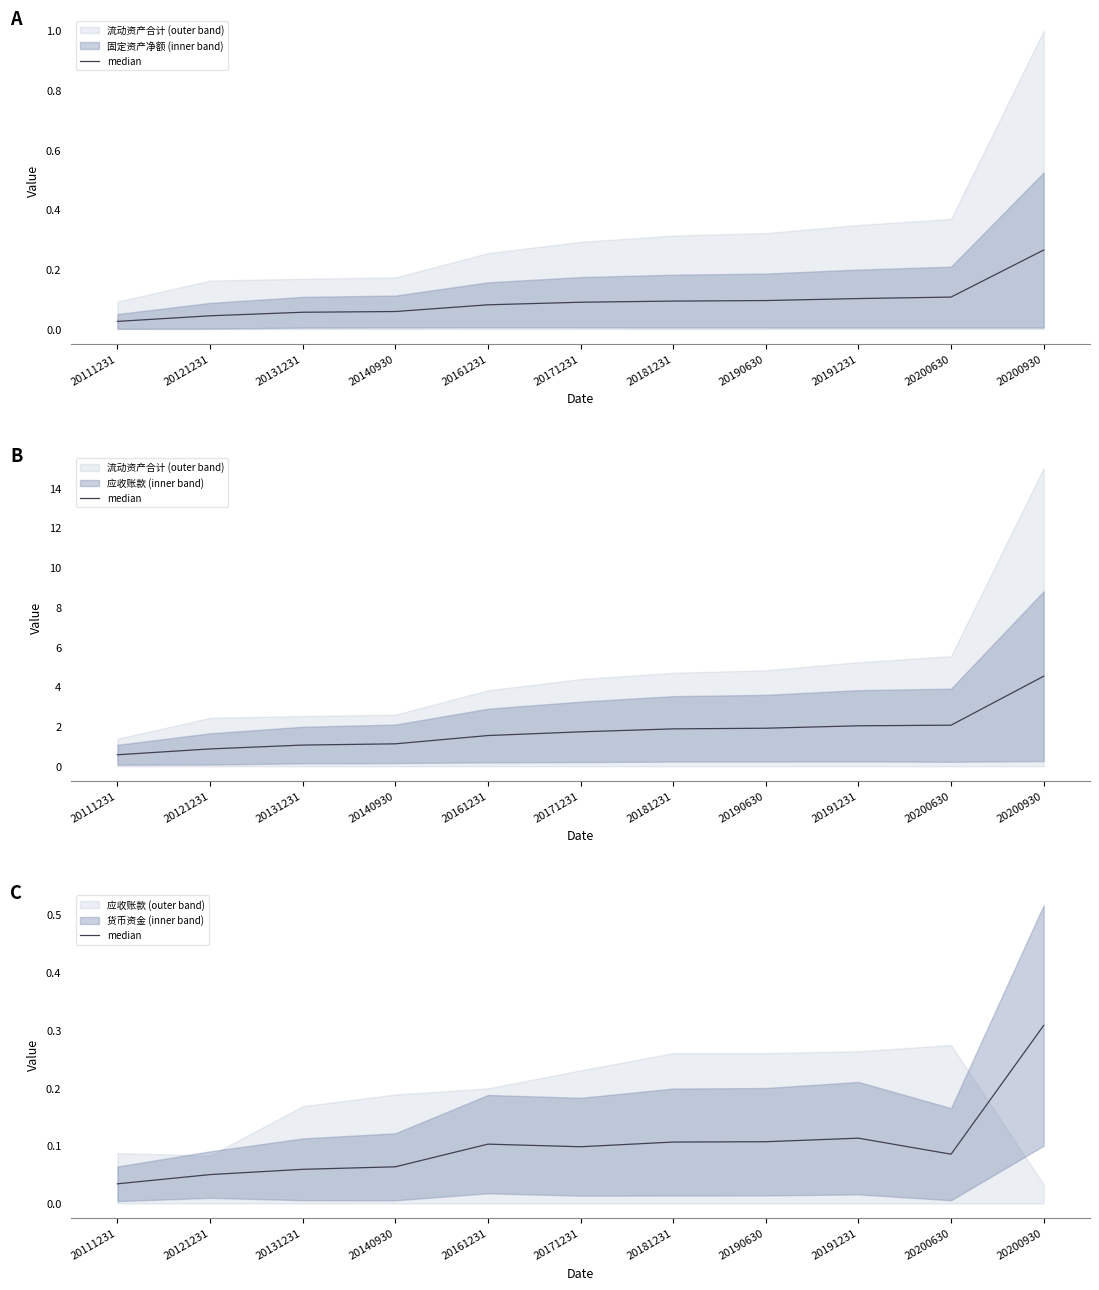

How many values are between 0 and 1?

11